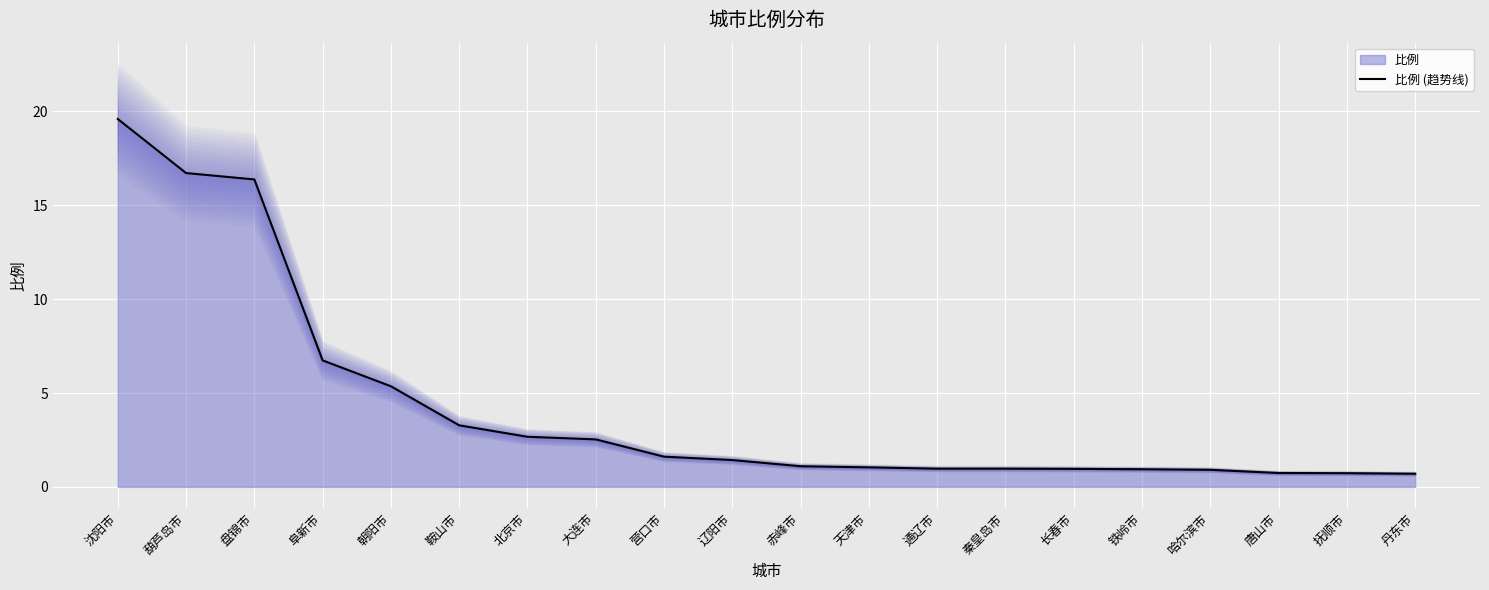

What is the average value?

4.3